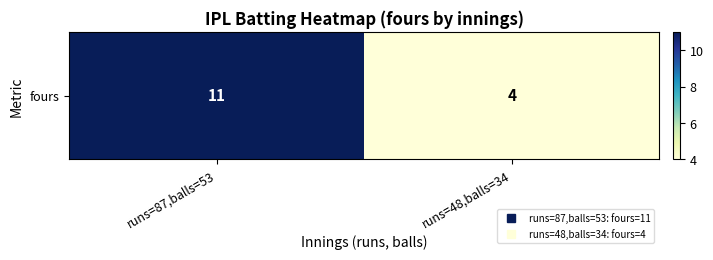

What is the sum of all values?

15